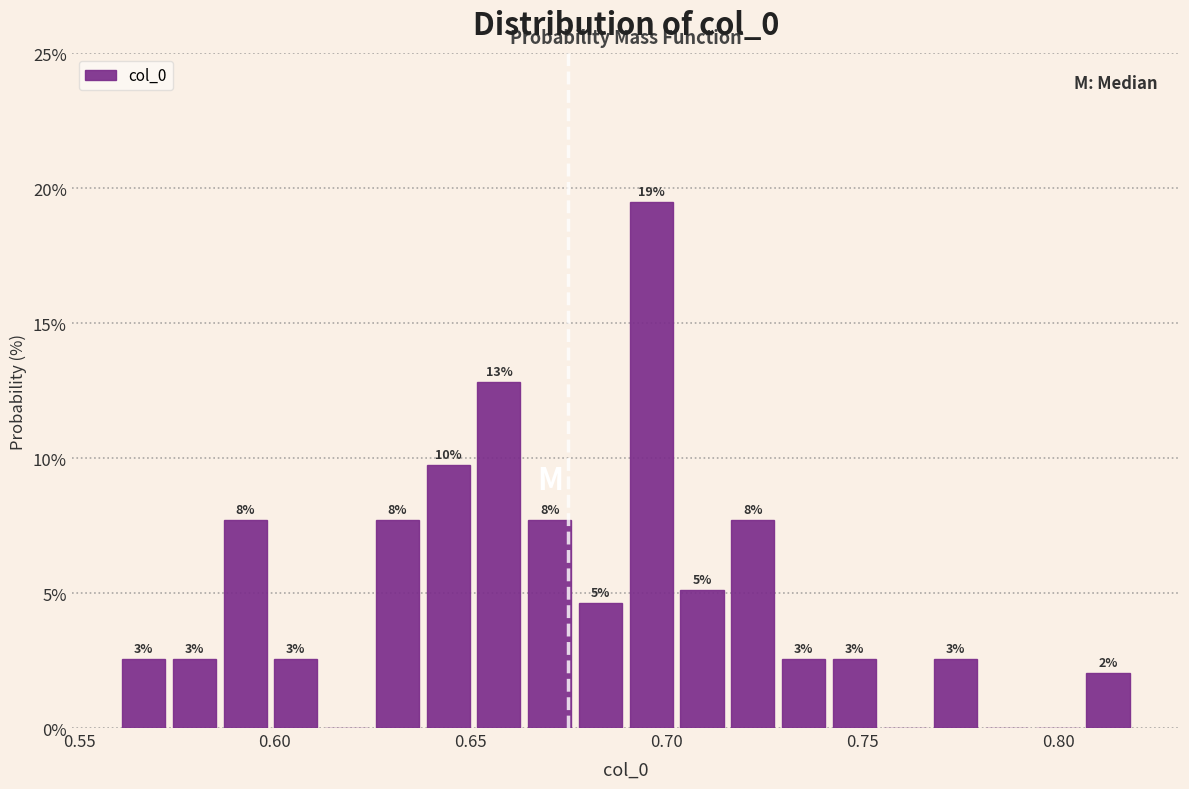

Read against the x-axis, roughly where is the centre of the tallest bar?

0.695